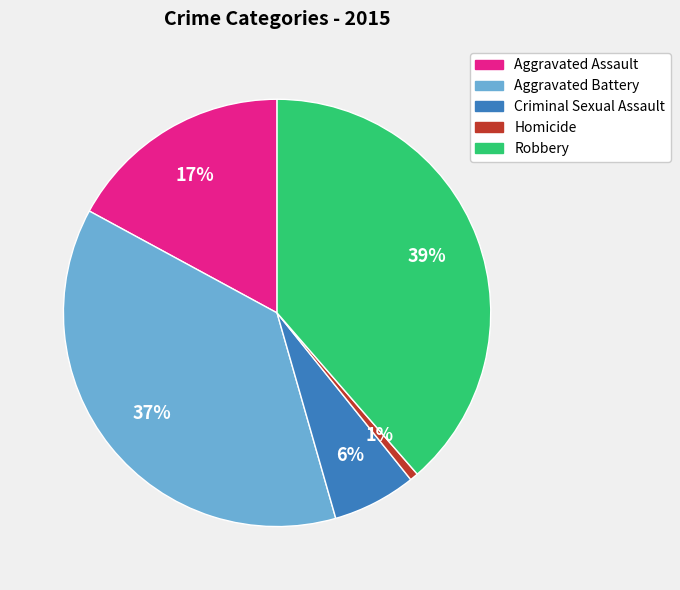

Combined, do Robbery and Criminal Sexual Assault account for over 50%?

No